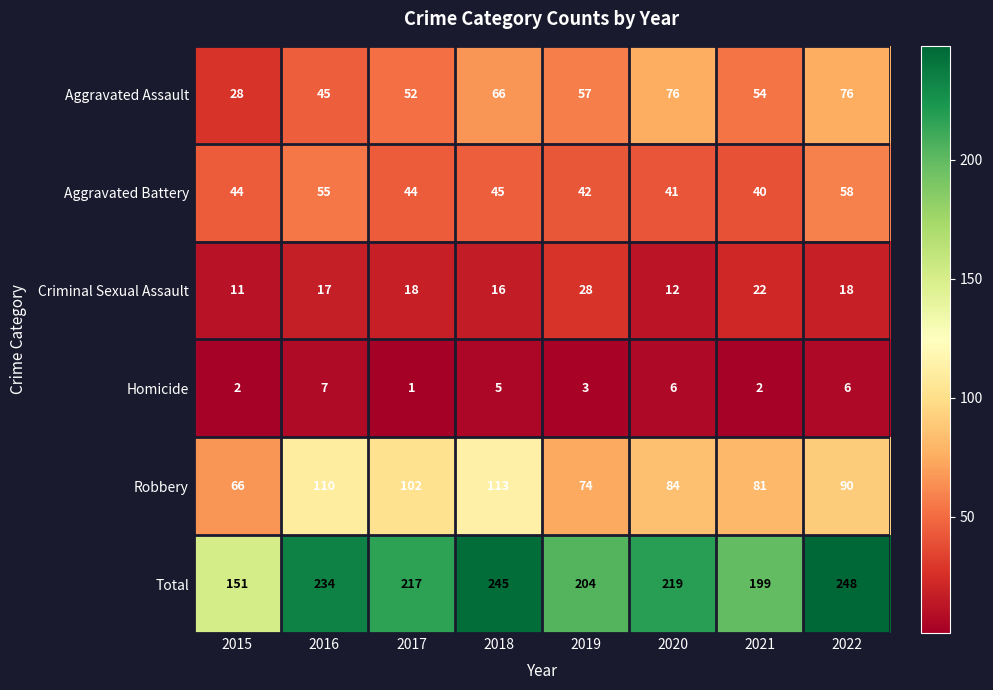

What is the greatest value displayed?

248